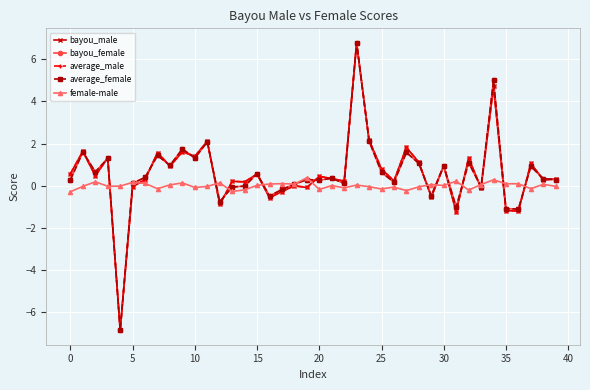

Which series has the widest spread of values?

average_female